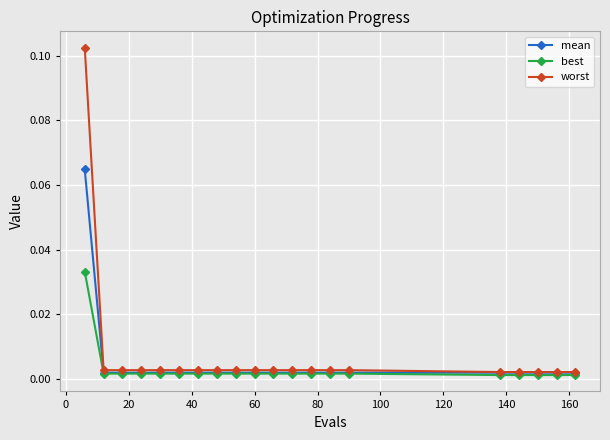

At how many categories does at least one series exceed 0?

20